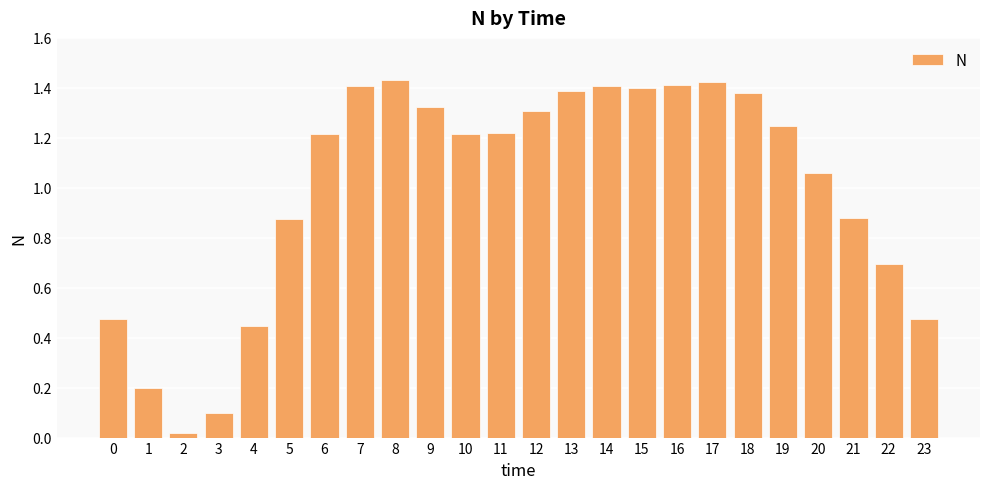

Which has a higher value, 11 or 2?

11